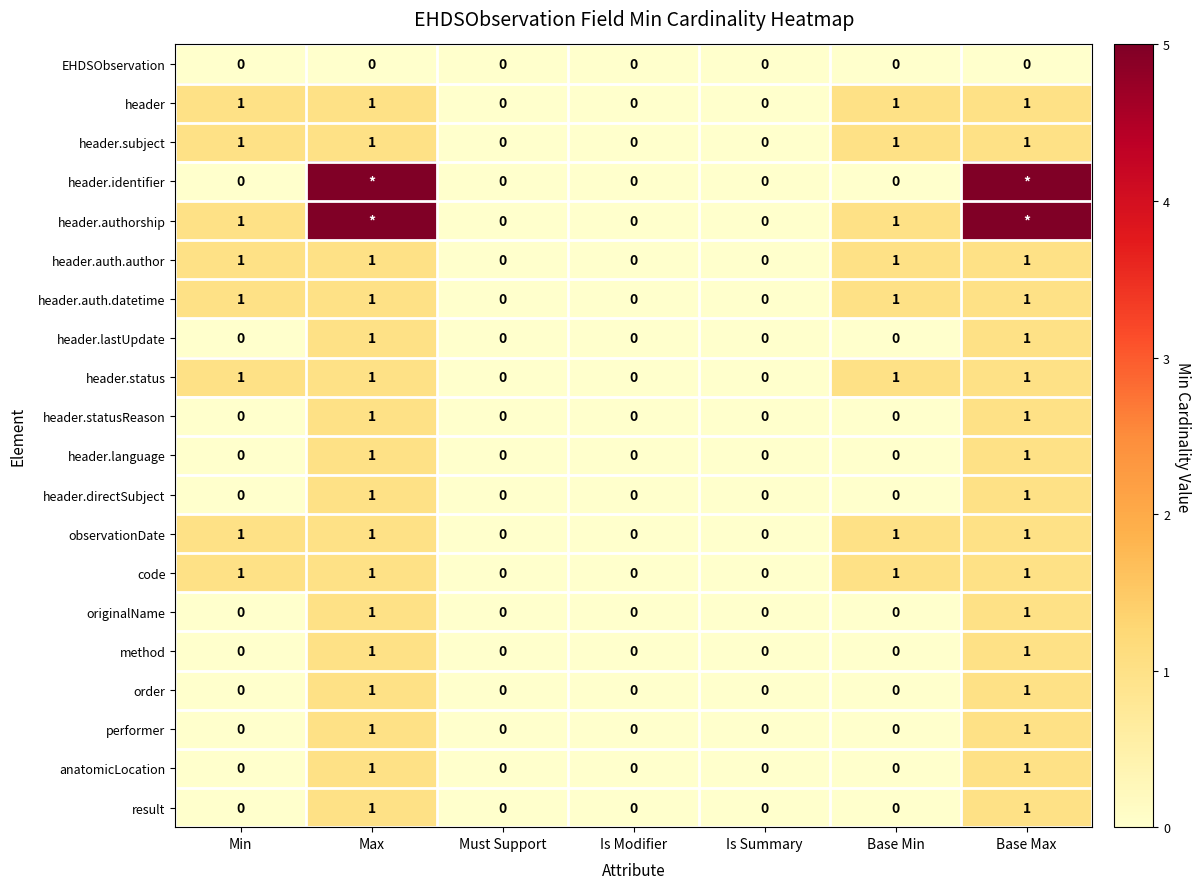

What is the sum of all result values?

2